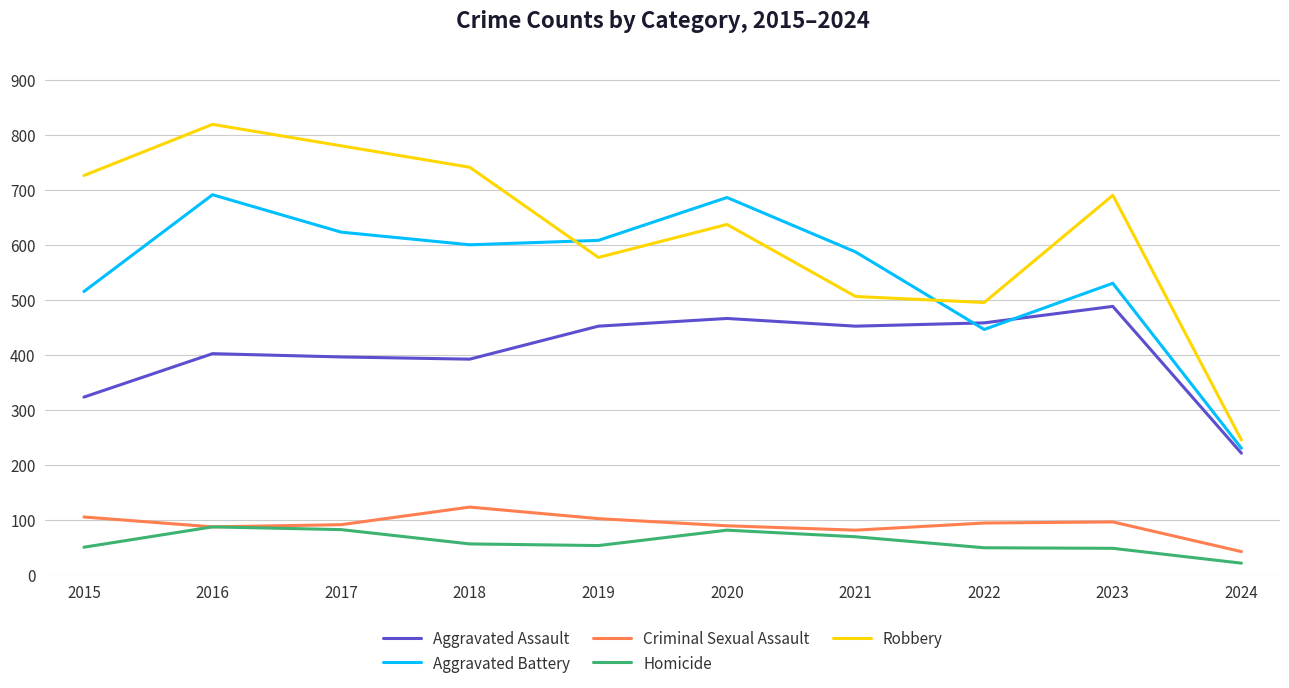

At how many categories does at least one series exceed 216?

10